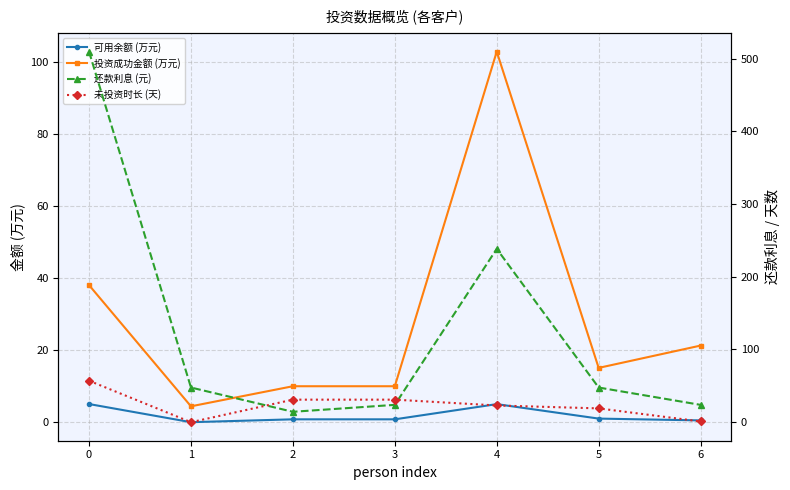

Where is the first local minimum for 可用余额 (万元)?

1